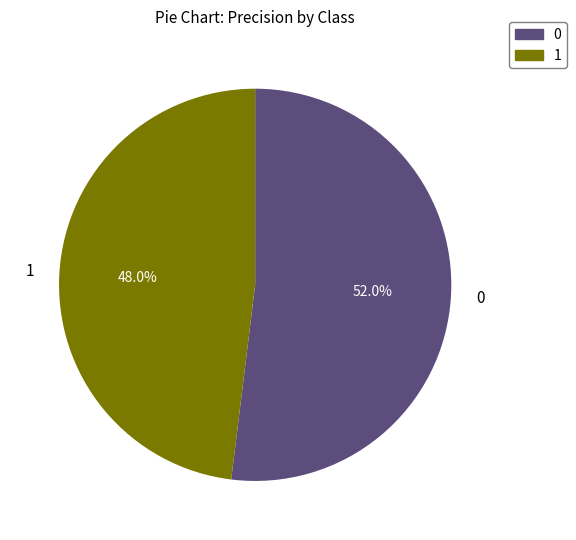

How many slices are in this pie chart?

2